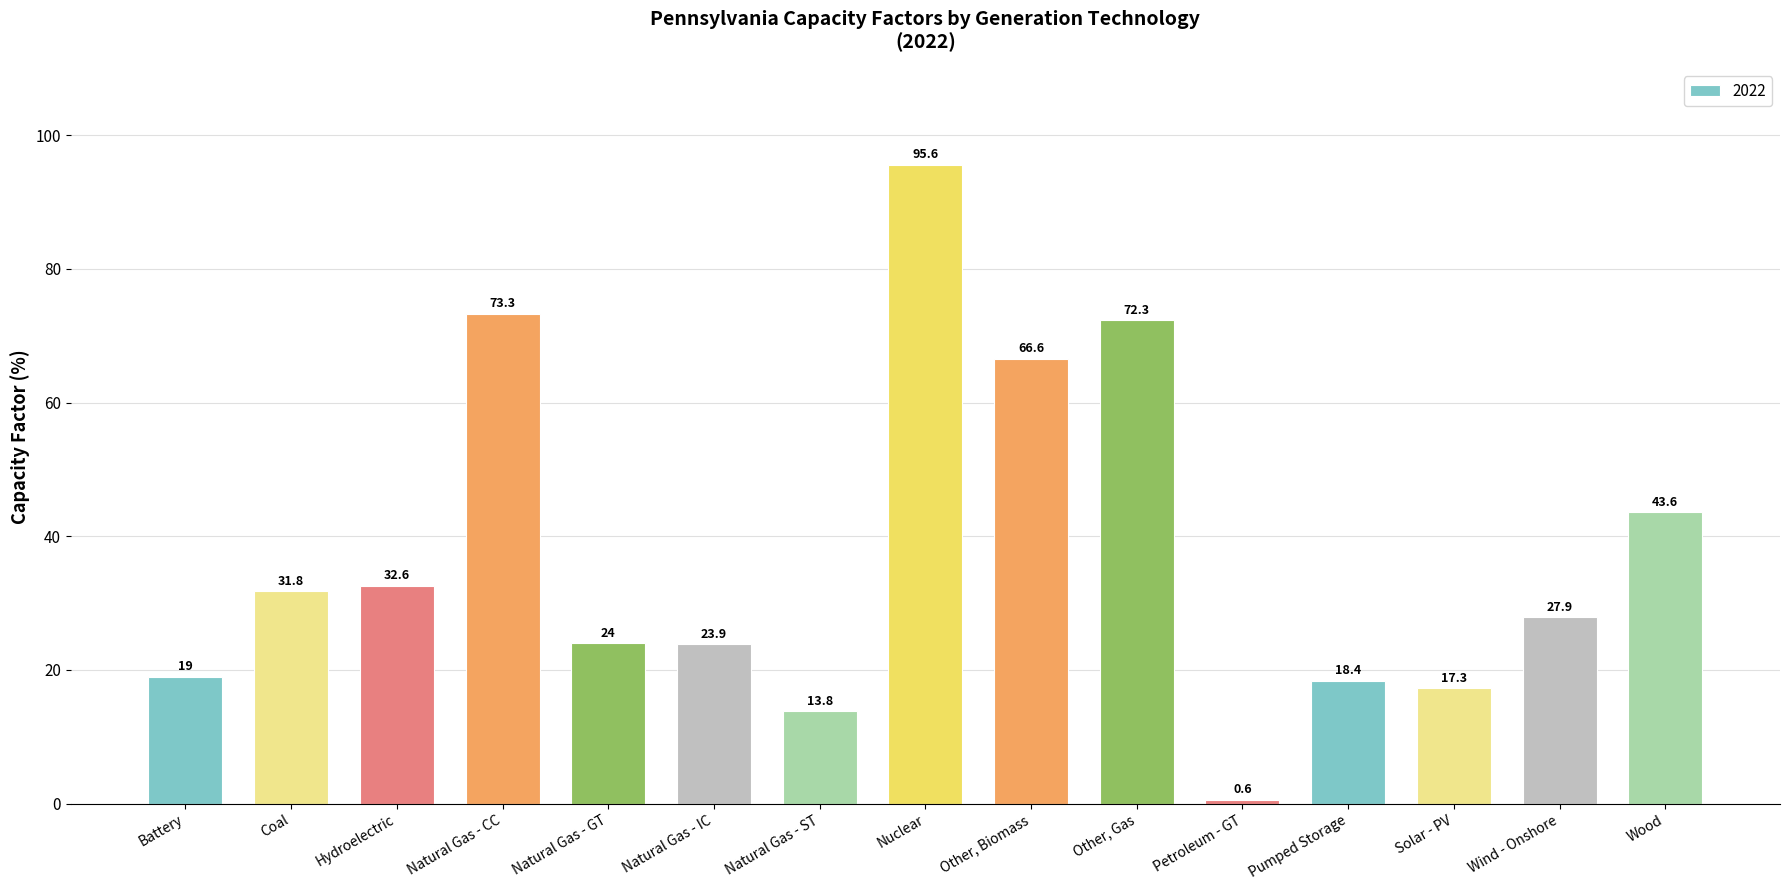

Count the number of data series in this chart.

1